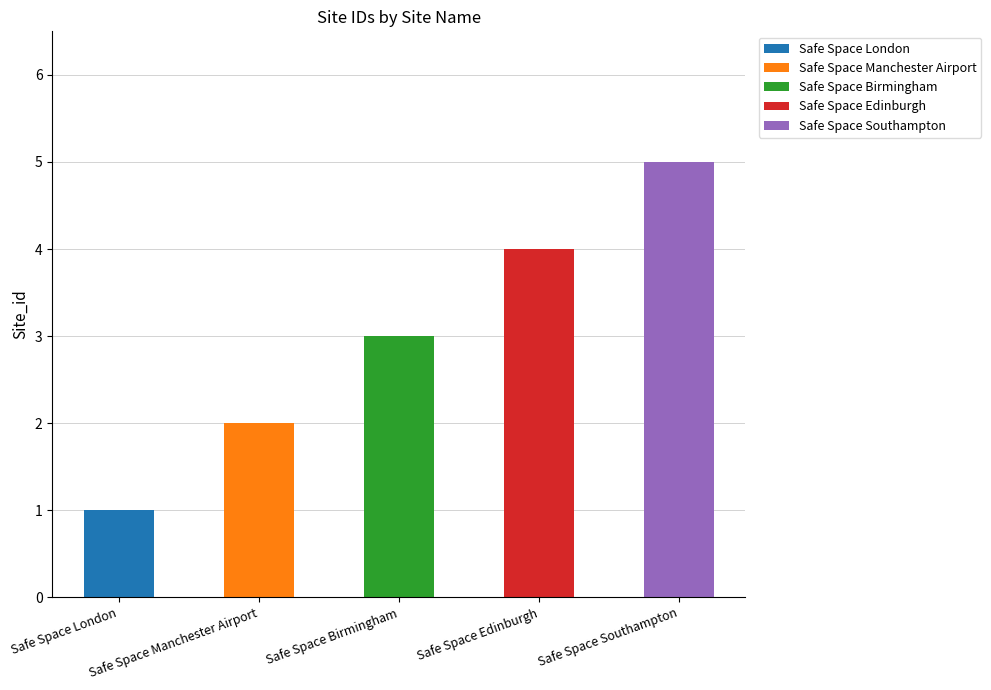

At which label is the value closest to 3?

Safe Space Birmingham